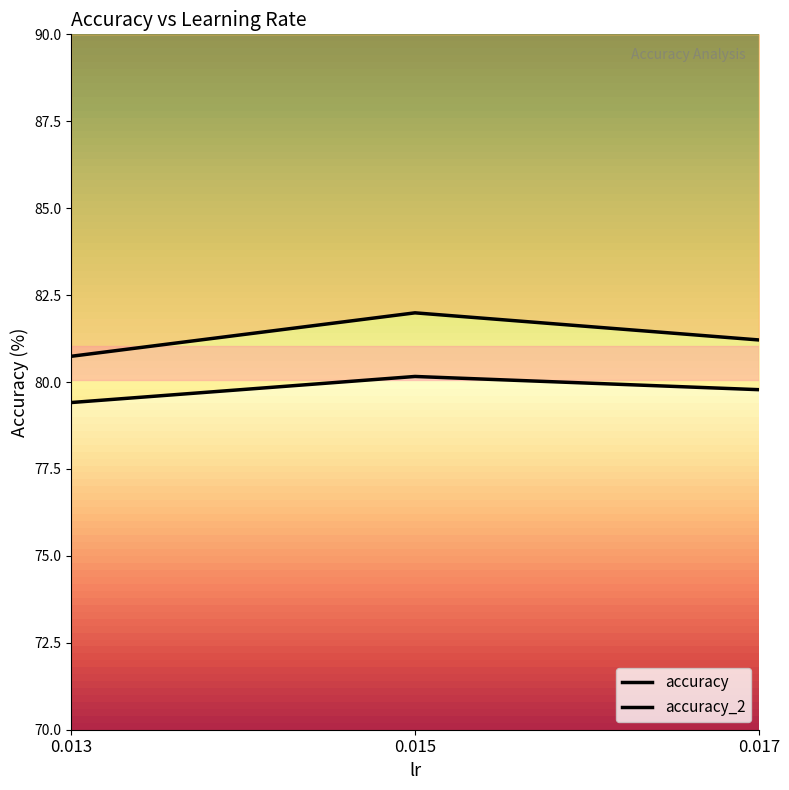

At which label does accuracy reach its minimum?

0.013